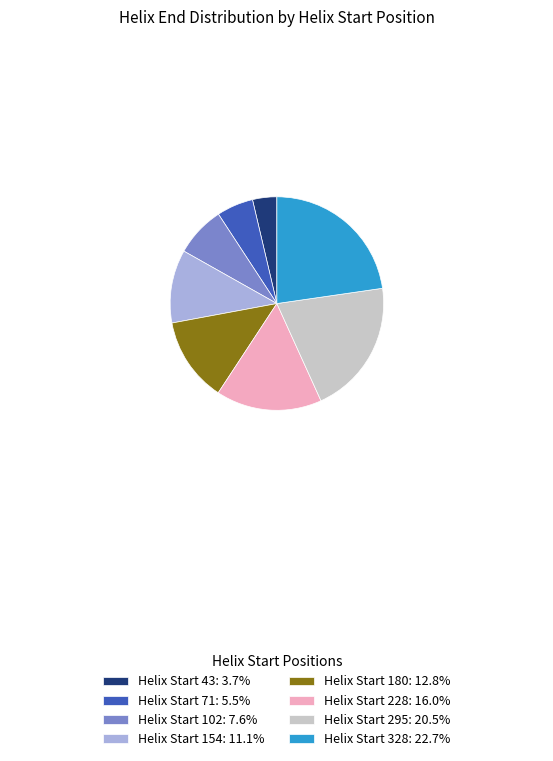

Does Helix Start 102: 7.6% represent more than half of the total?

No